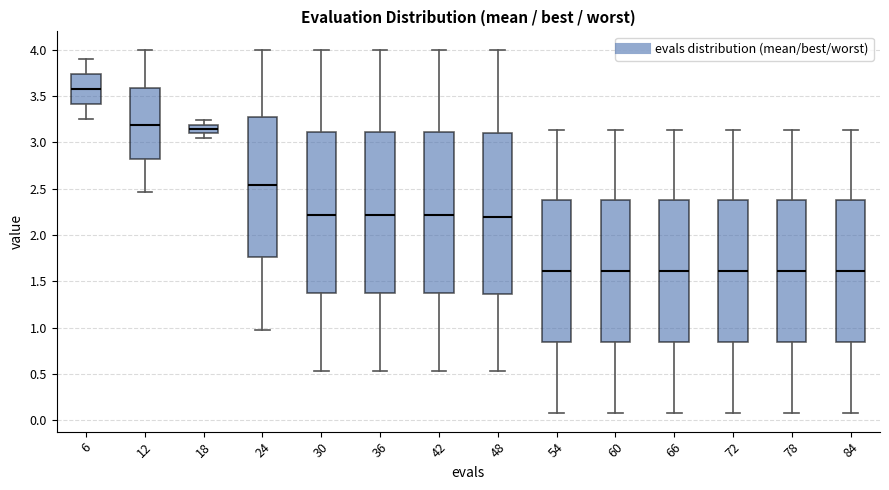

Reading left to right, read every box against the y-axis: the position of its median line, the range the box covers, and the ends of its whiskers. The values are not printed on the chart, so give them approximately, as read against the axis.

6: median 3.55, box 3.40 to 3.75, whiskers 3.25 to 3.90
12: median 3.20, box 2.80 to 3.60, whiskers 2.45 to 4.00
18: median 3.15, box 3.10 to 3.20, whiskers 3.05 to 3.25
24: median 2.55, box 1.75 to 3.25, whiskers 1.00 to 4.00
30: median 2.20, box 1.35 to 3.10, whiskers 0.55 to 4.00
36: median 2.20, box 1.35 to 3.10, whiskers 0.55 to 4.00
42: median 2.20, box 1.35 to 3.10, whiskers 0.55 to 4.00
48: median 2.20, box 1.35 to 3.10, whiskers 0.55 to 4.00
54: median 1.60, box 0.85 to 2.35, whiskers 0.10 to 3.15
60: median 1.60, box 0.85 to 2.35, whiskers 0.10 to 3.15
66: median 1.60, box 0.85 to 2.35, whiskers 0.10 to 3.15
72: median 1.60, box 0.85 to 2.35, whiskers 0.10 to 3.15
78: median 1.60, box 0.85 to 2.35, whiskers 0.10 to 3.15
84: median 1.60, box 0.85 to 2.35, whiskers 0.10 to 3.15